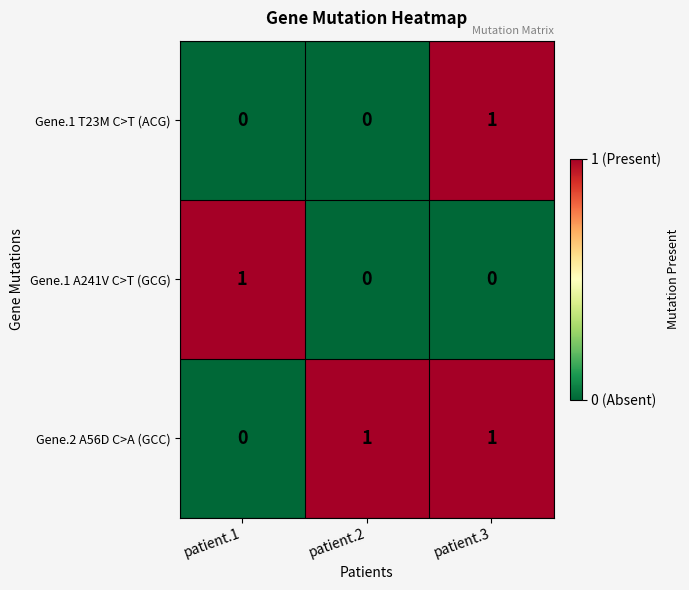

Which series has the largest total across all categories?

Gene.2 A56D C>A (GCC)